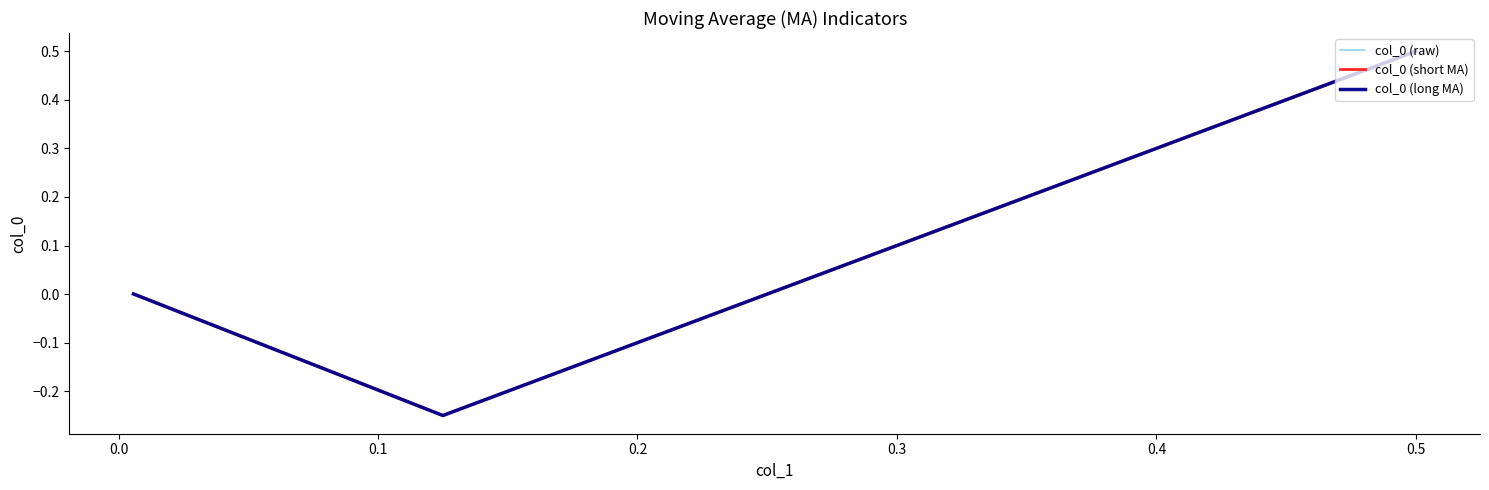

How many data points in col_0 (short MA) are less than 0?

1